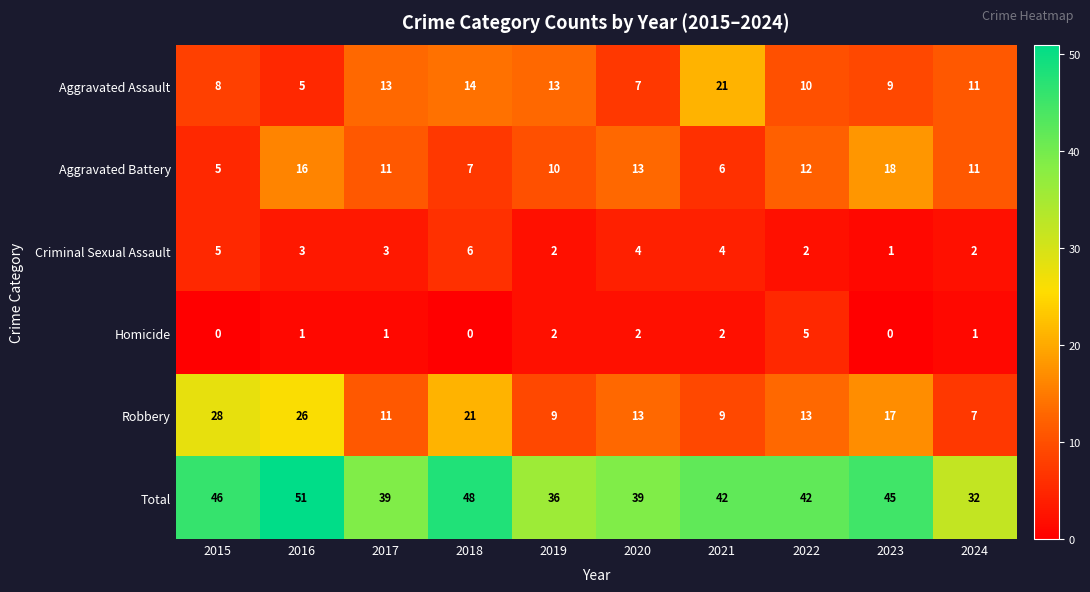

What is the difference between the Aggravated Battery values at 2019 and 2023?

8